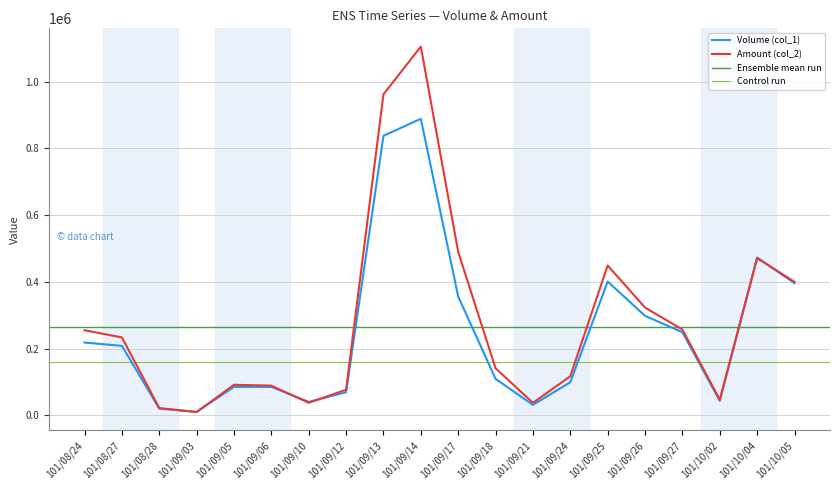

How many distinct data groups are displayed?

2